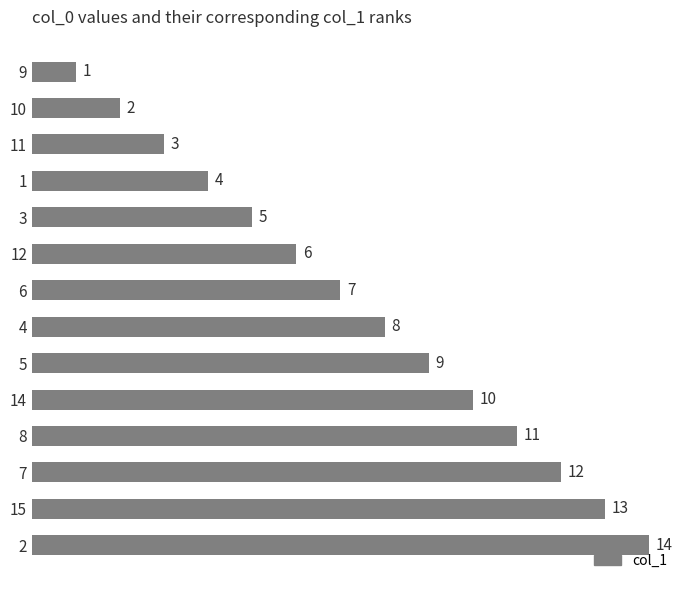

Rank the categories by value from highest to lowest.

2, 15, 7, 8, 14, 5, 4, 6, 12, 3, 1, 11, 10, 9